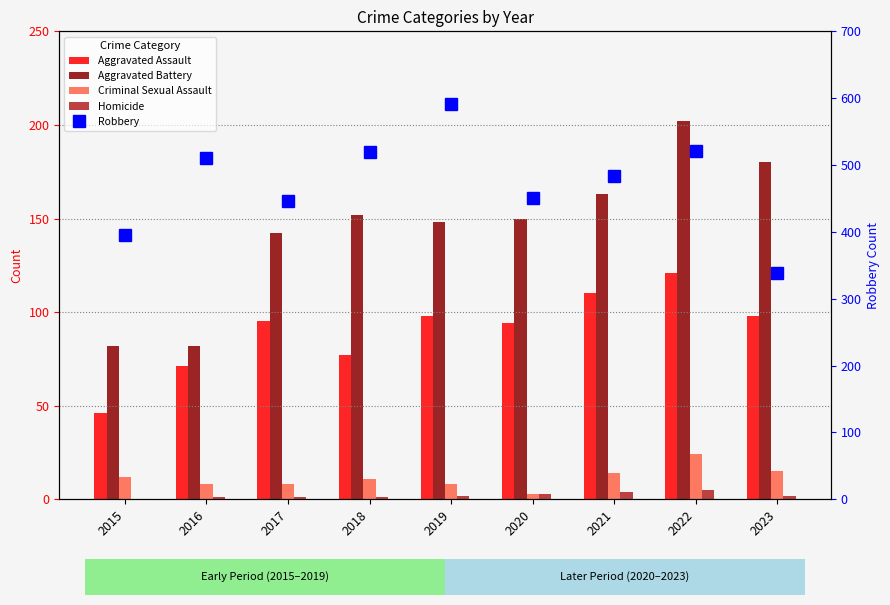

What are all the series names shown in the legend?

Aggravated Assault, Aggravated Battery, Criminal Sexual Assault, Homicide, Robbery